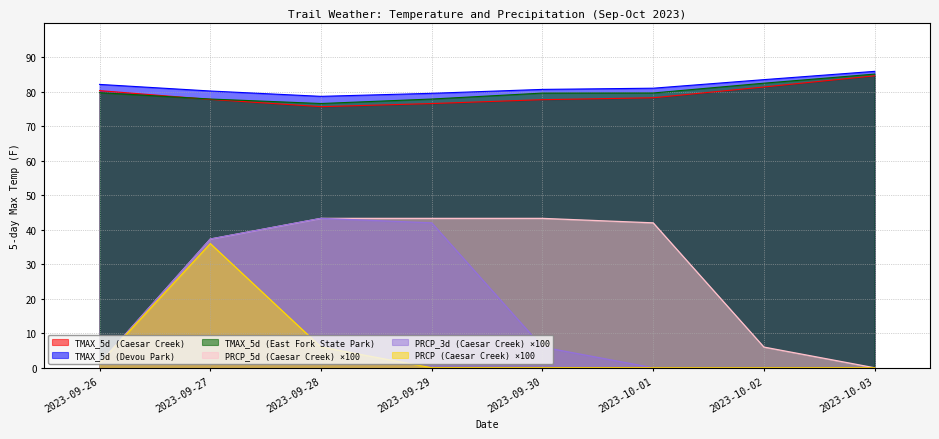

How many data points in PRCP_3d (Caesar Creek) are less than 5?

4